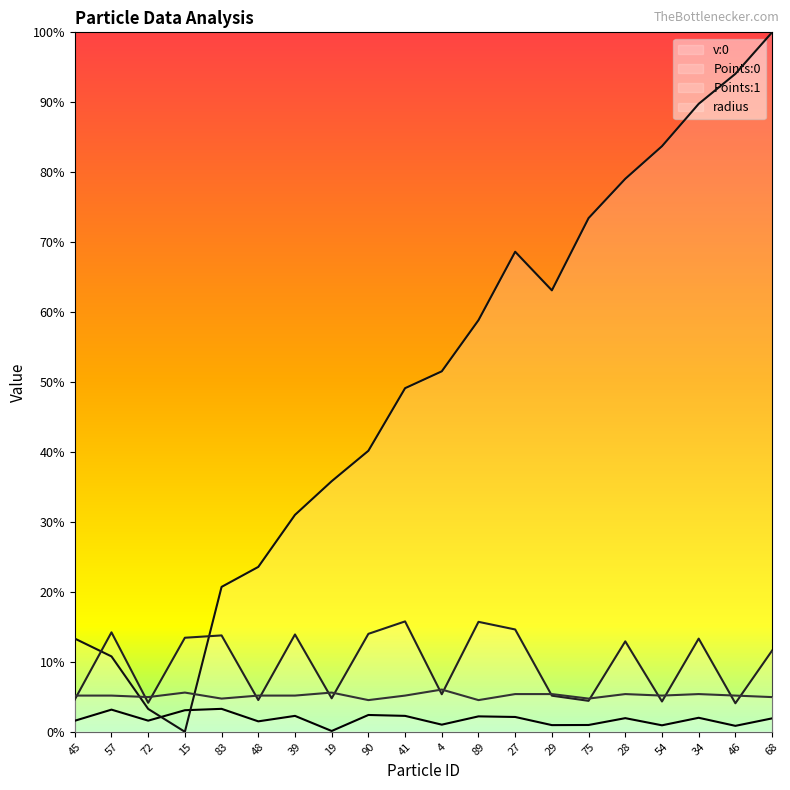

At which category does the data reach its first local peak?

57